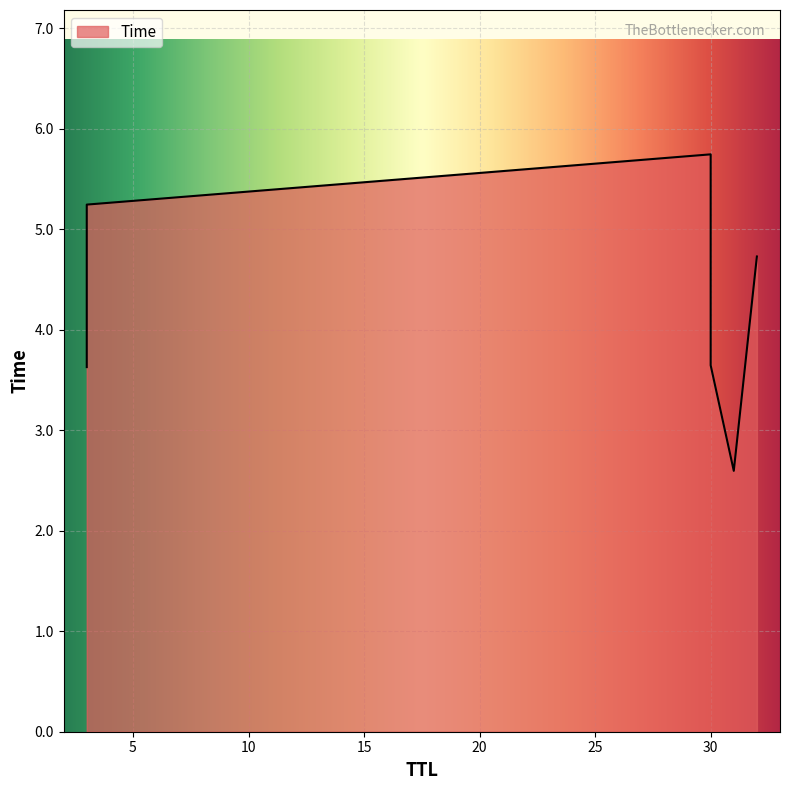

The value at 3 is 1.0. True or false?

False